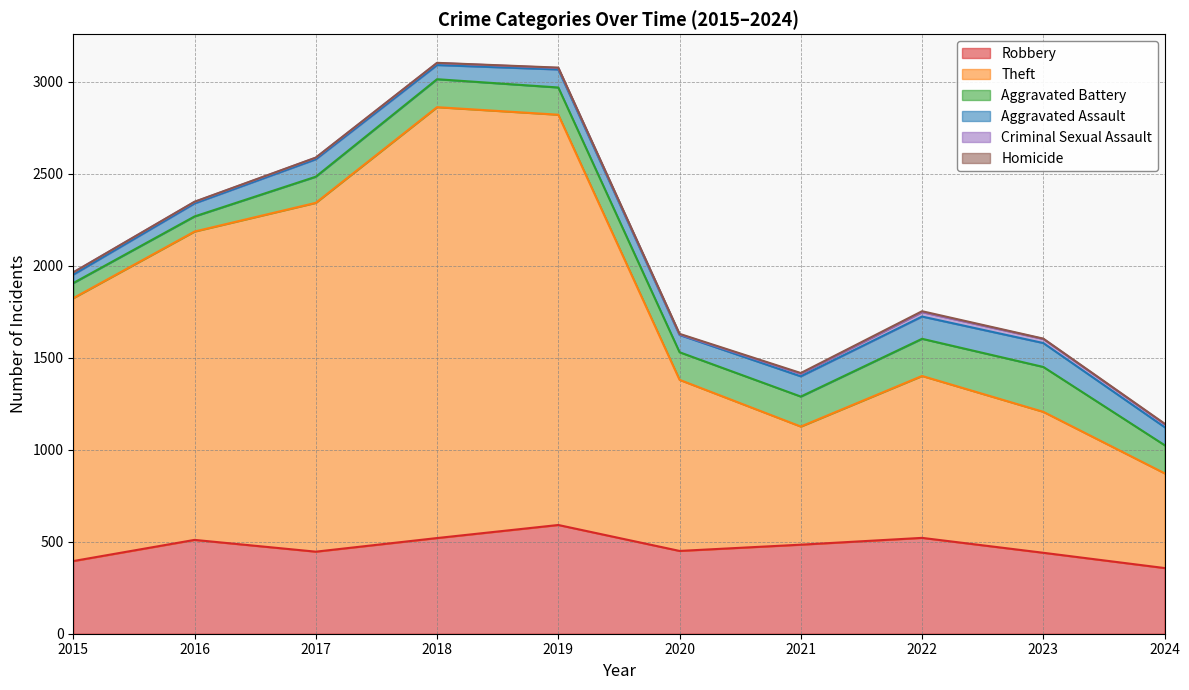

Which series has the largest total across all categories?

Theft